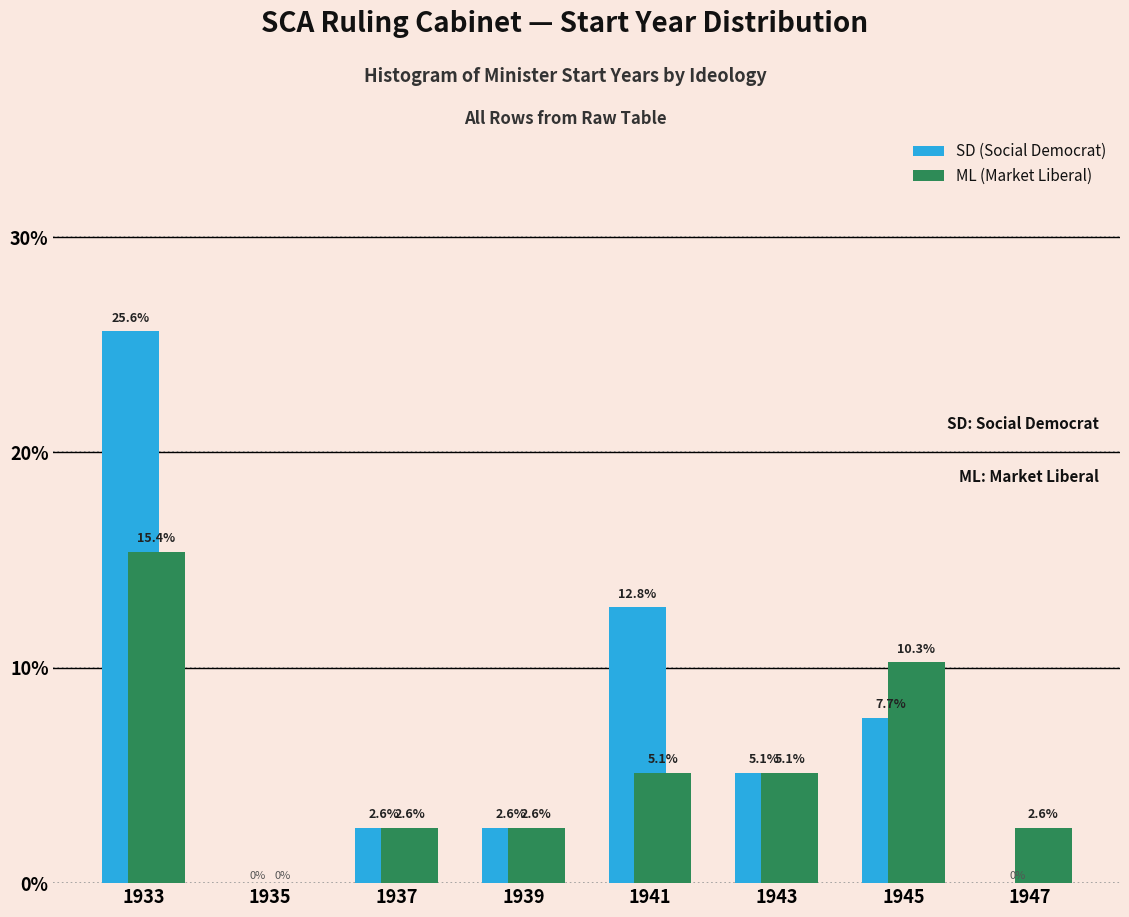

Reading left to right, transcribe all the data shown in this chart.

SD (Social Democrat): 1933=25.6	1935=0.0	1937=2.6	1939=2.6	1941=12.8	1943=5.1	1945=7.7	1947=0.0
ML (Market Liberal): 1933=15.4	1935=0.0	1937=2.6	1939=2.6	1941=5.1	1943=5.1	1945=10.3	1947=2.6